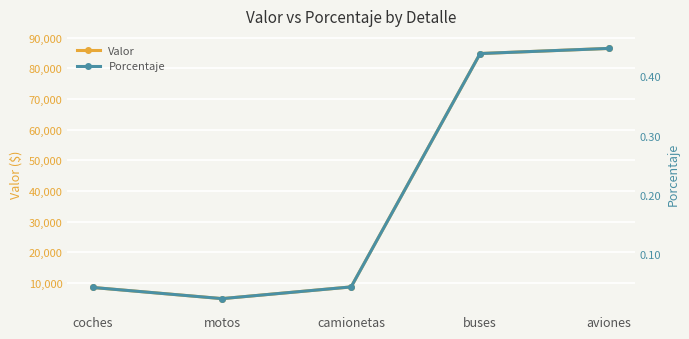

Rank the series at coches from highest to lowest value.

Valor, Porcentaje